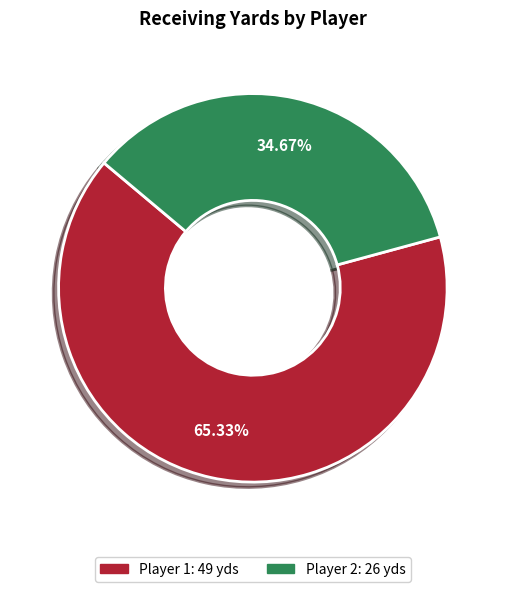

Is there any slice that represents more than half of the pie?

Yes